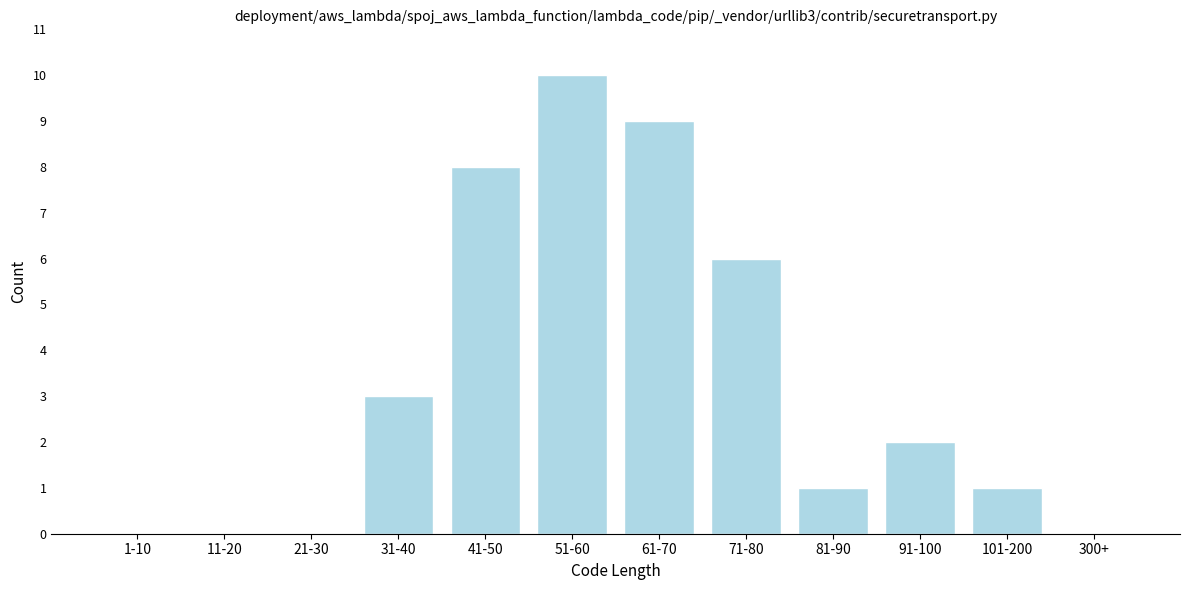

Reading left to right, extract all data points from this chart.

1-10=0	11-20=0	21-30=0	31-40=3	41-50=8	51-60=10	61-70=9	71-80=6	81-90=1	91-100=2	101-200=1	300+=0